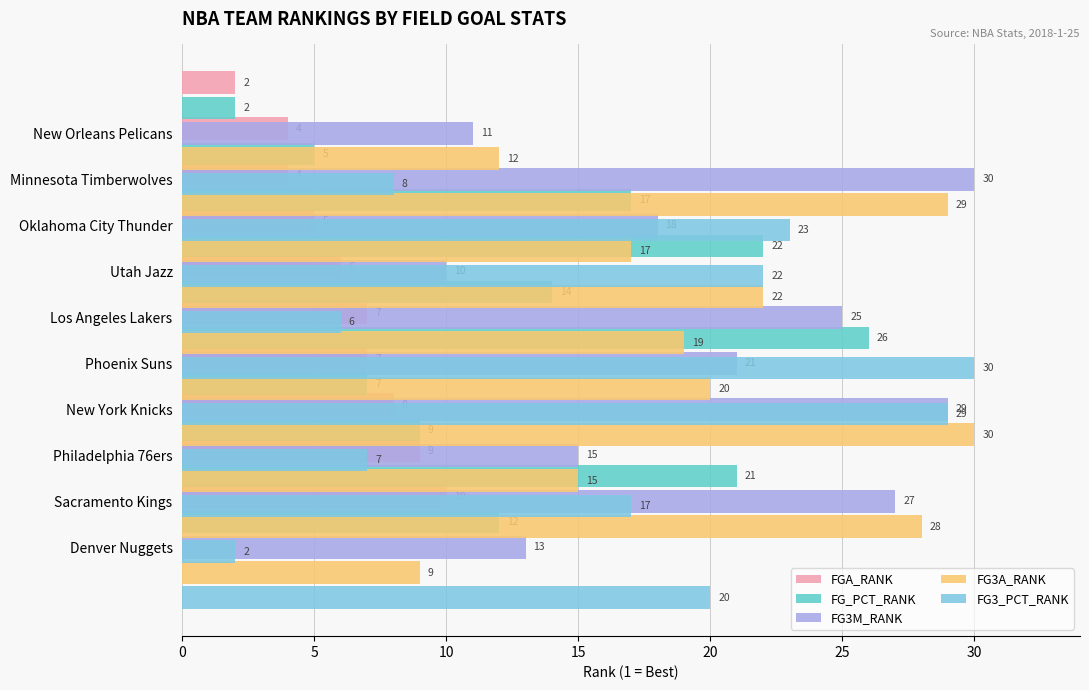

What is the difference between the second highest and minimum values in the FG_PCT_RANK series?

20